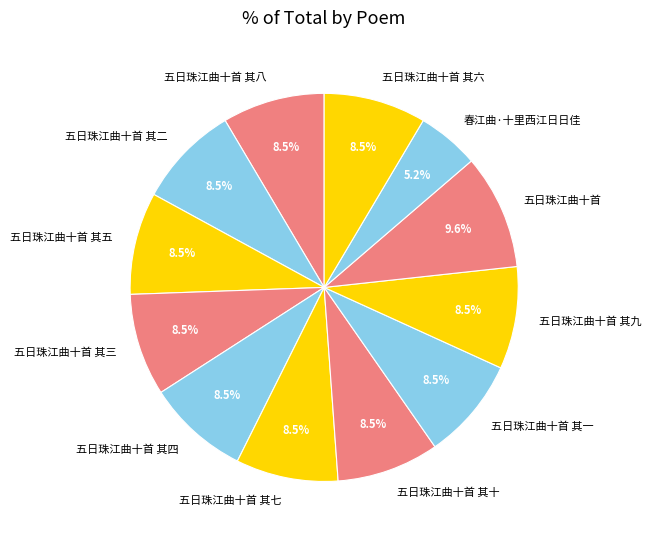

Is 五日珠江曲十首 其一 the majority of the pie?

No